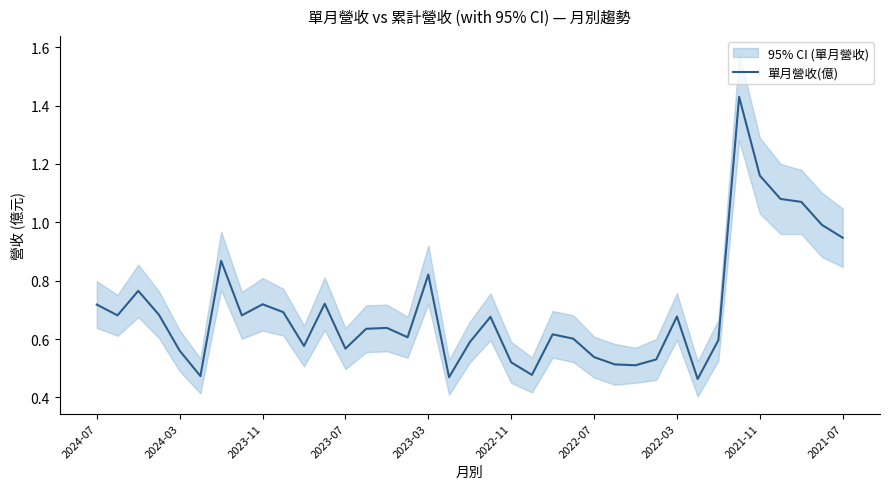

Reading left to right, transcribe all the data shown in this chart.

0.7	0.7	0.8	0.7	0.6	0.5	0.9	0.7	0.7	0.7	0.6	0.7	0.6	0.6	0.6	0.6	0.8	0.5	0.6	0.7	0.5	0.5	0.6	0.6	0.5	0.5	0.5	0.5	0.7	0.5	0.6	1.4	1.2	1.1	1.1	1.0	0.9